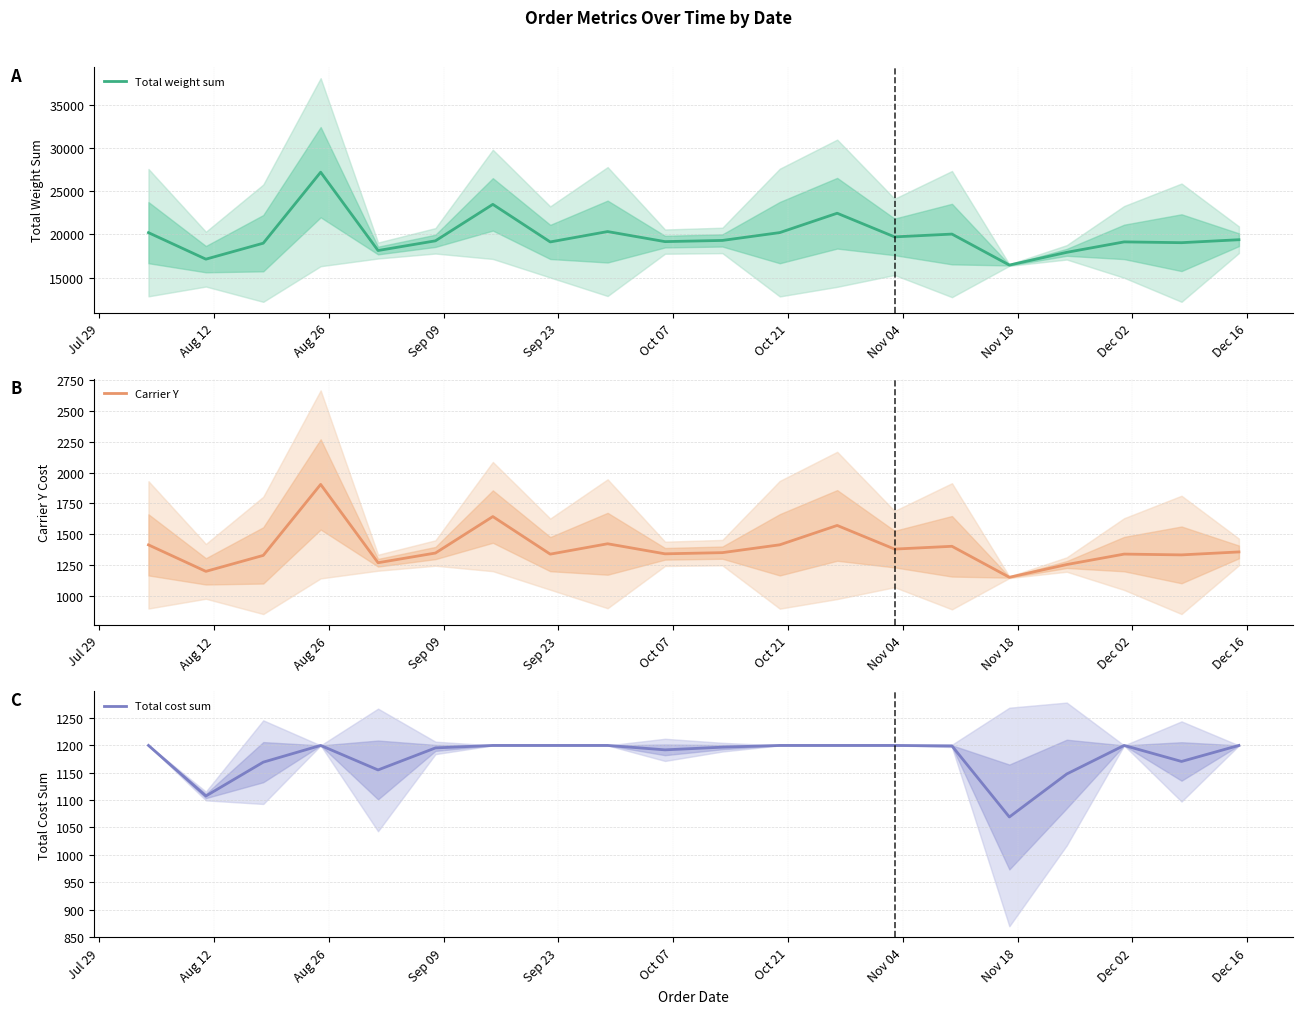

Does the chart have visible grid lines?

Yes